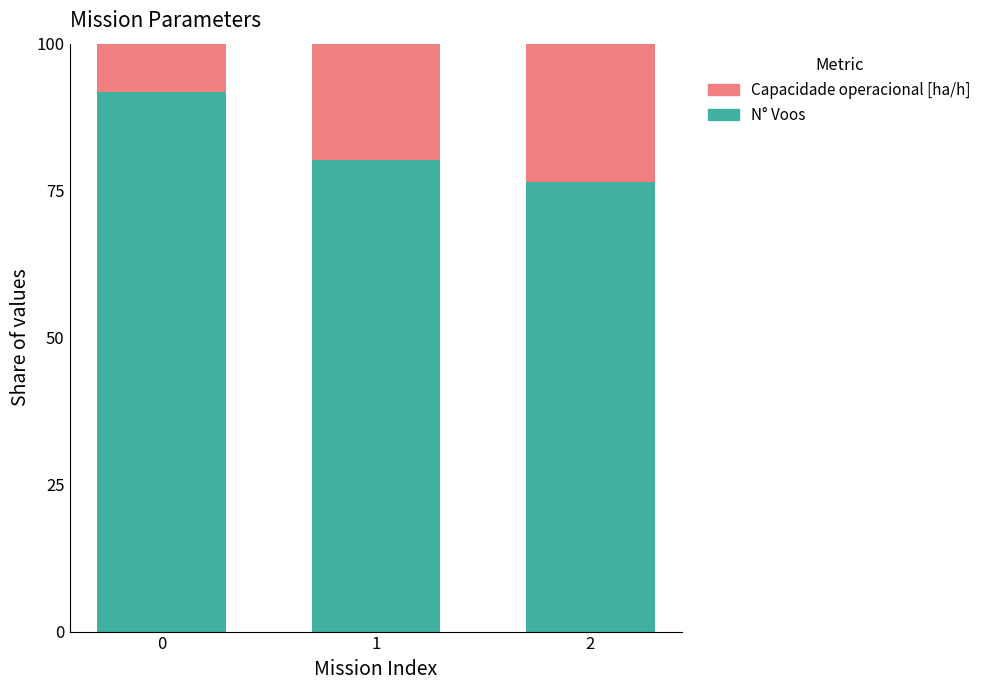

At which label is N° Voos closest to 84?

1